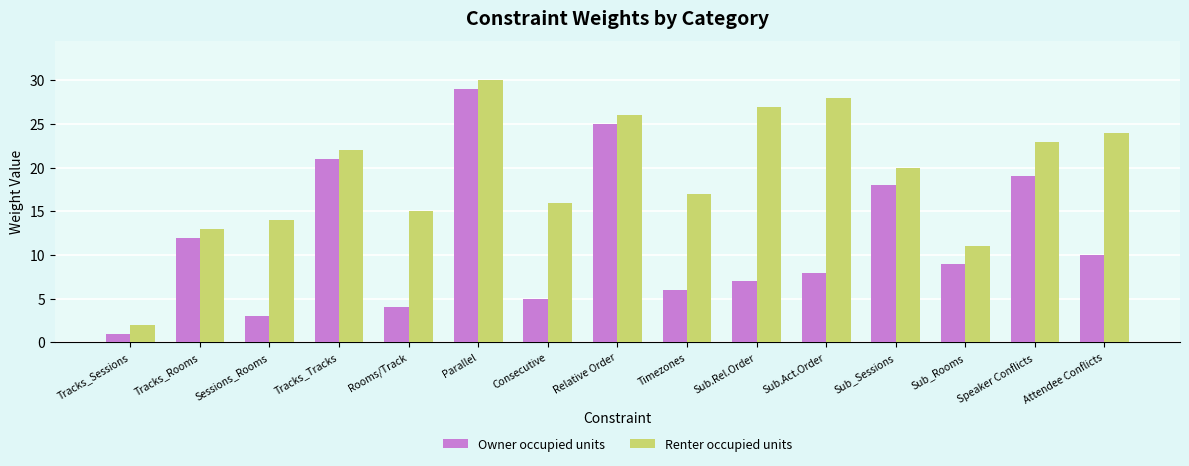

Is it true that Owner occupied units equals 29 at Parallel?

True